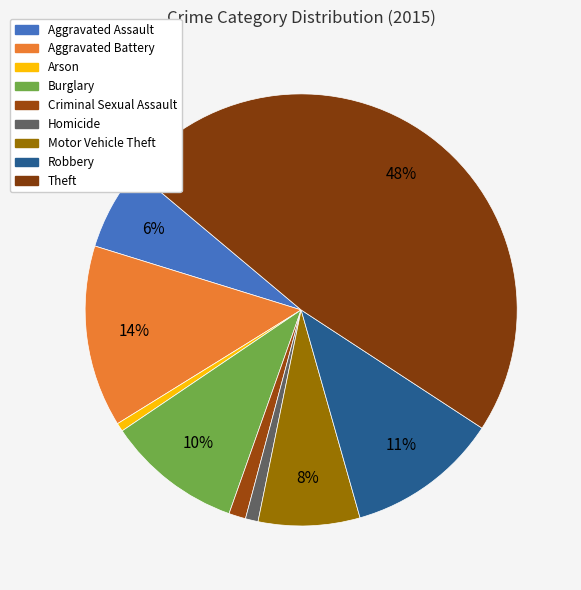

What is the total percentage of Homicide and Arson?

1.6%